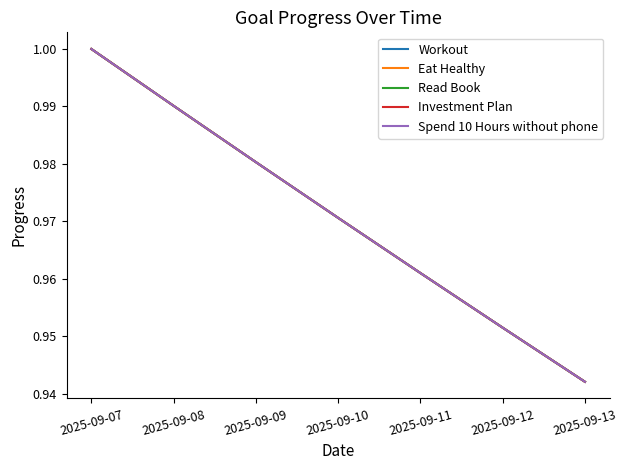

Is it true that Workout equals 1.0 at 2025-09-09?

True